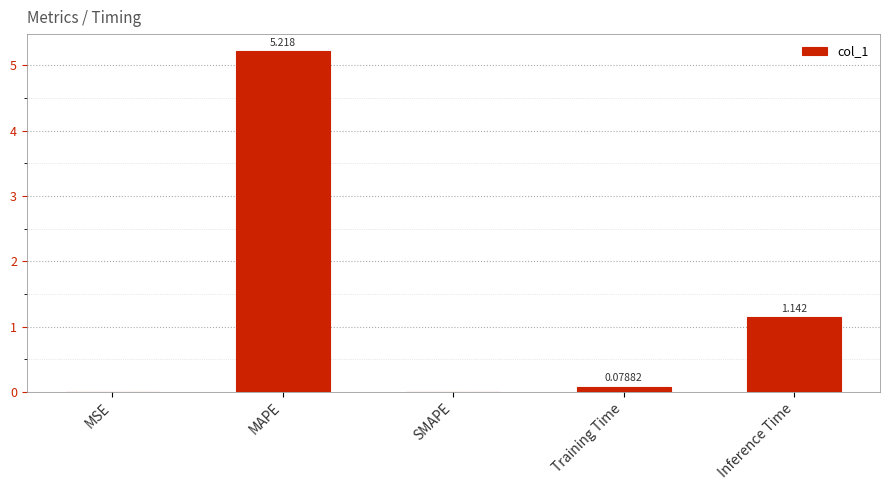

Which has a higher value, SMAPE or Training Time?

Training Time